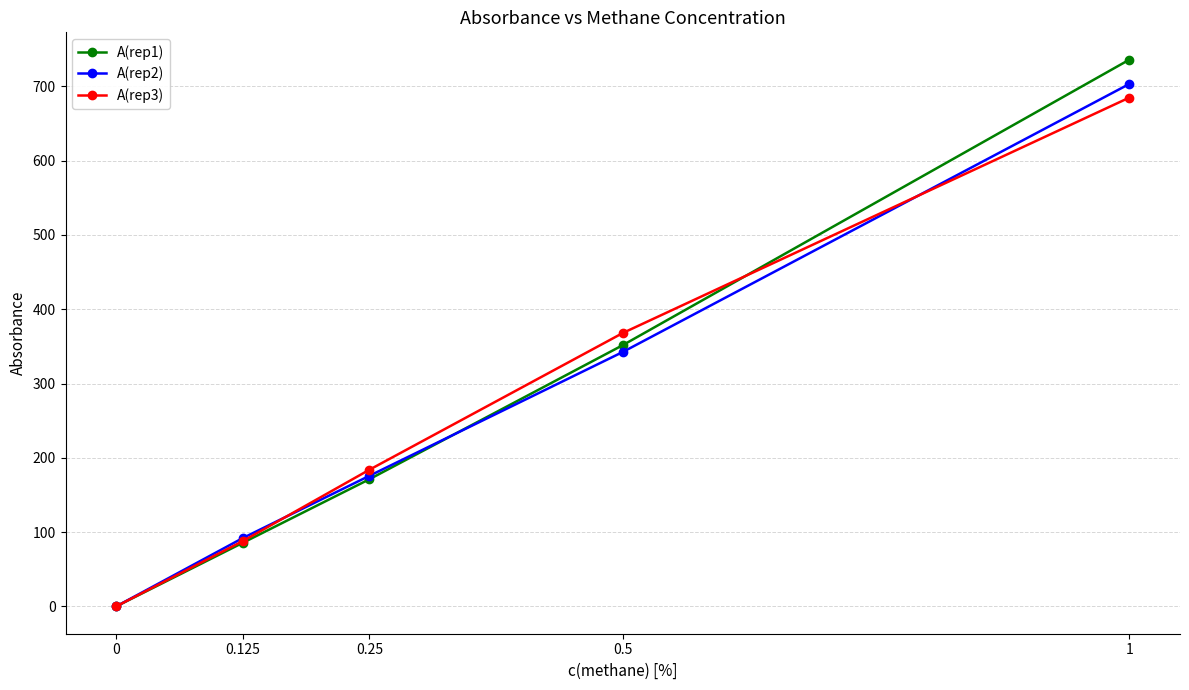

Which series changed the most between 0 and 0.125?

A(rep2)